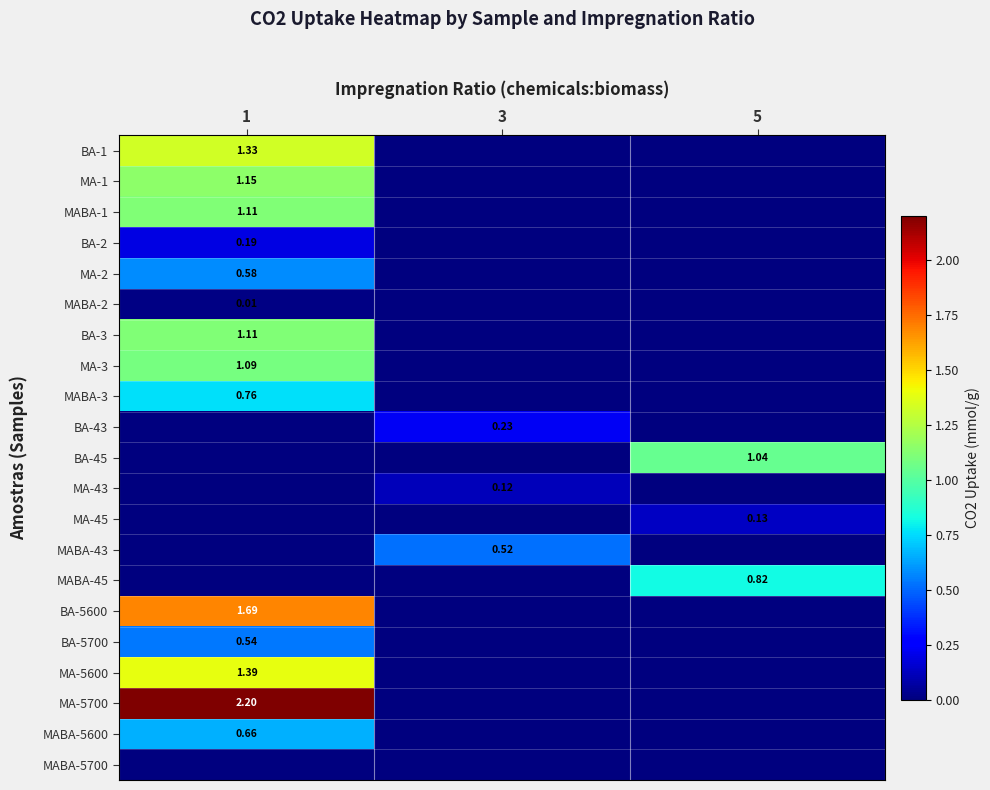

What is the sum of all MA-5700 values?

2.2